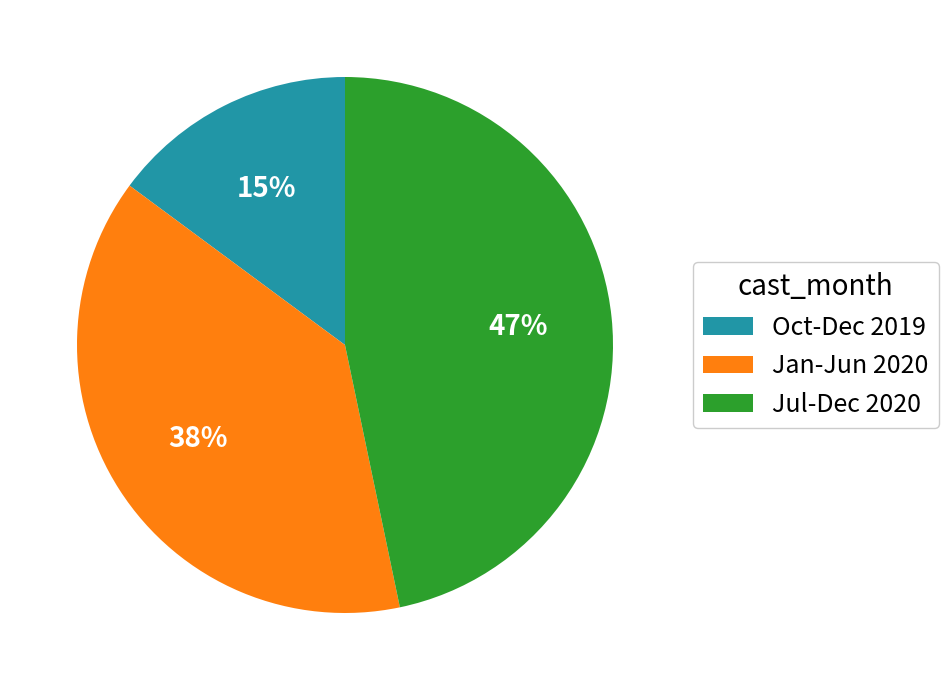

Approximately how many times larger is the value at Oct-Dec 2019 compared to Jul-Dec 2020?

0.3